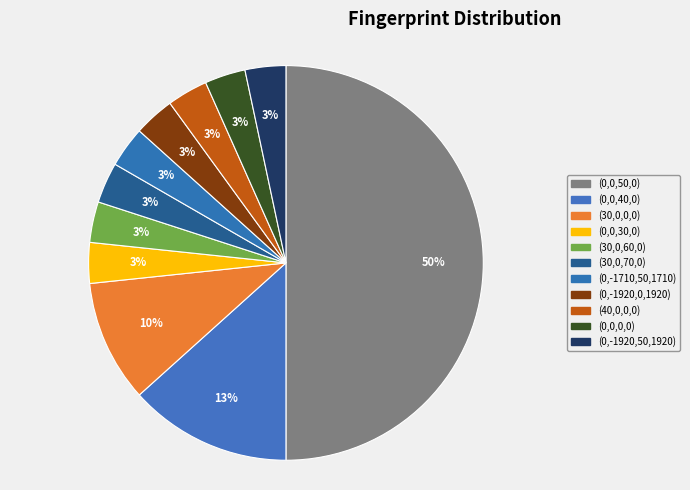

How many slices are in this pie chart?

11